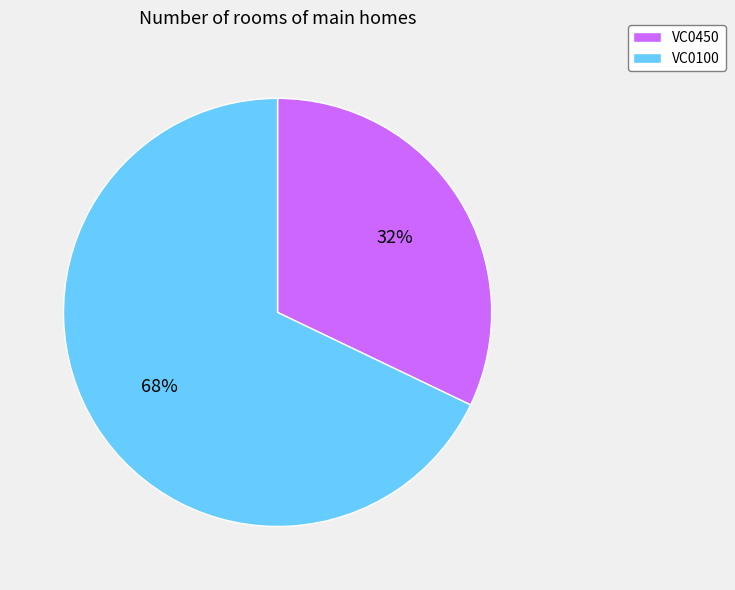

How many segments does this pie chart have?

2